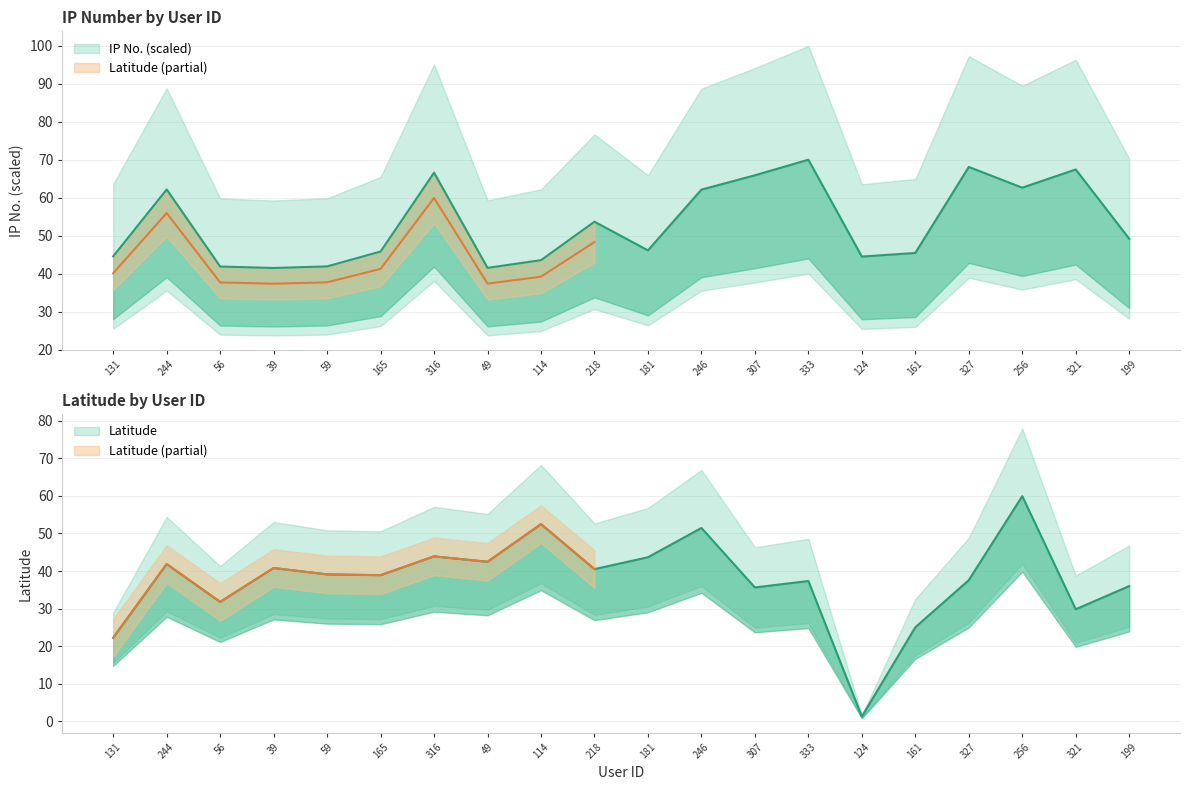

What is the value of the Latitude (scaled) point at the 7th from the left?

43.9